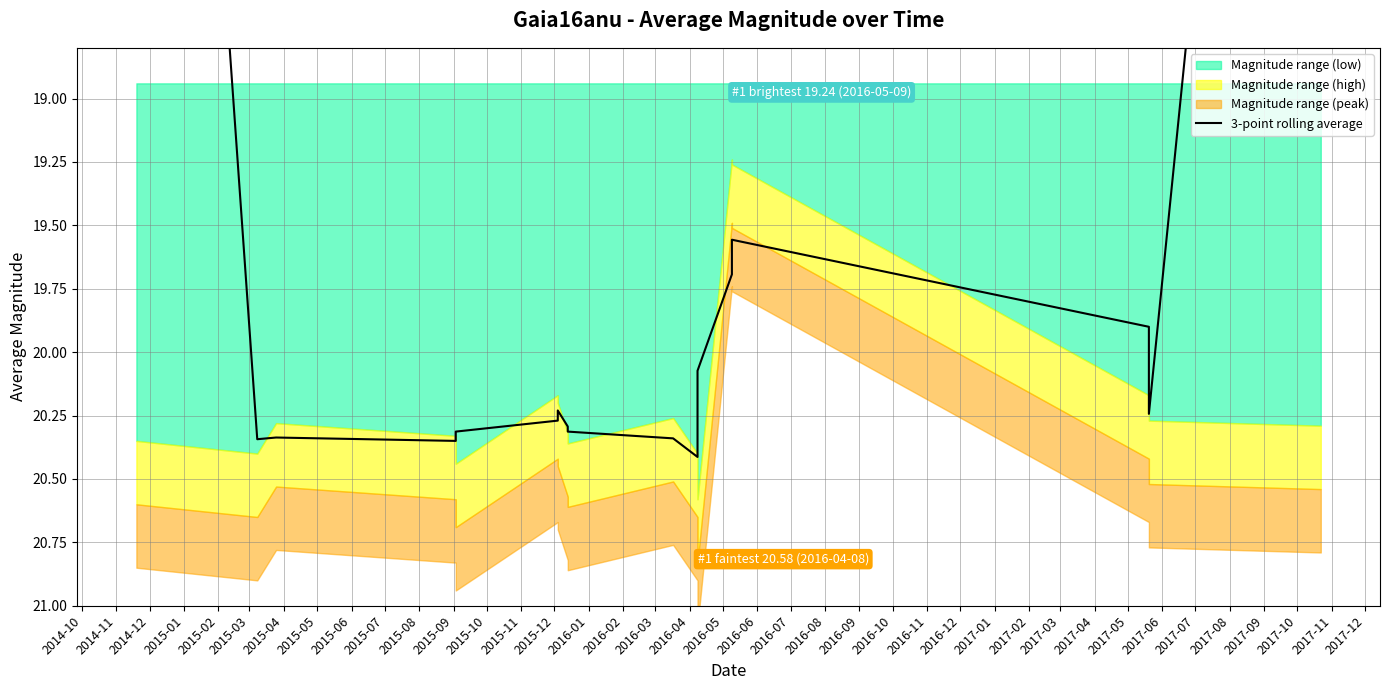

What is the ratio of the value at 2014-12 to the value at 2015-12?

1.0